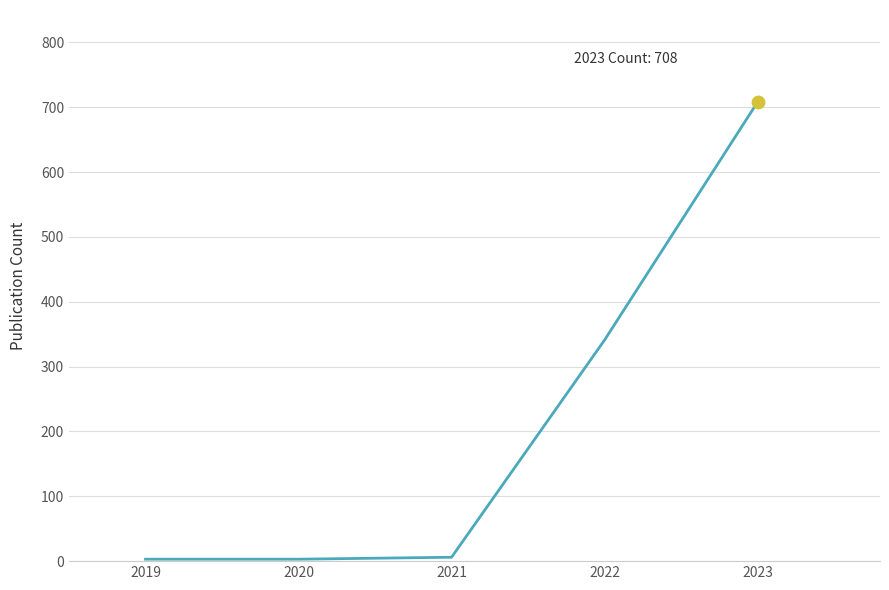

What is the ratio of the value at 2022 to the value at 2020?

113.7